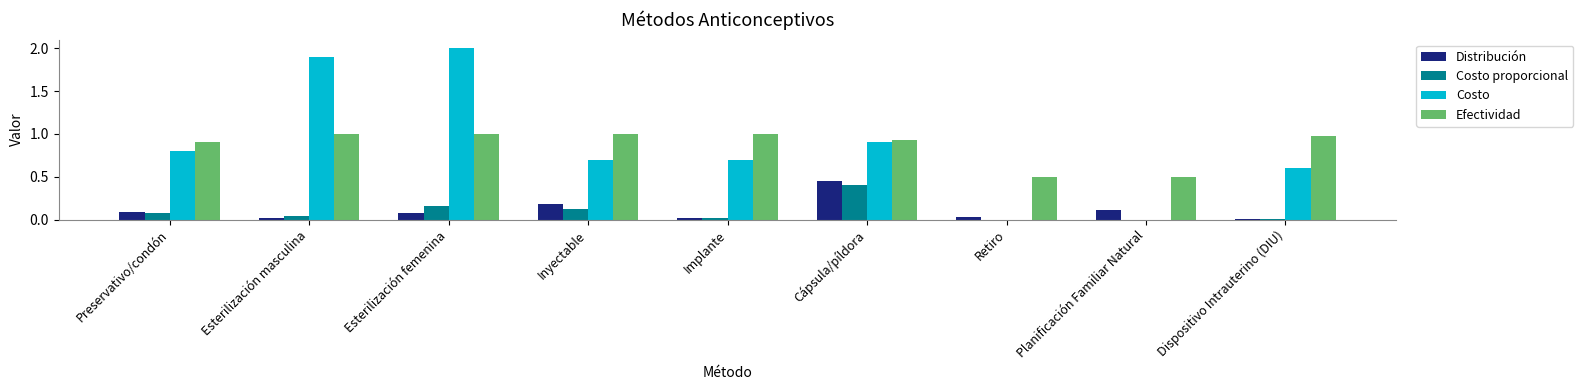

What is the greatest value displayed?

2.0